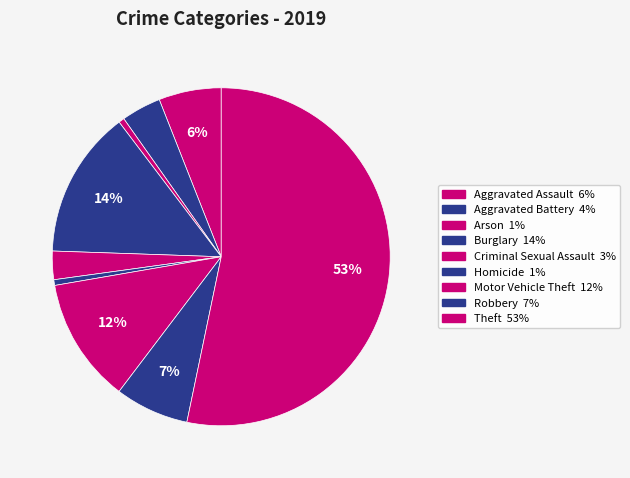

The Robbery slice represents 7% of the pie. True or false?

True